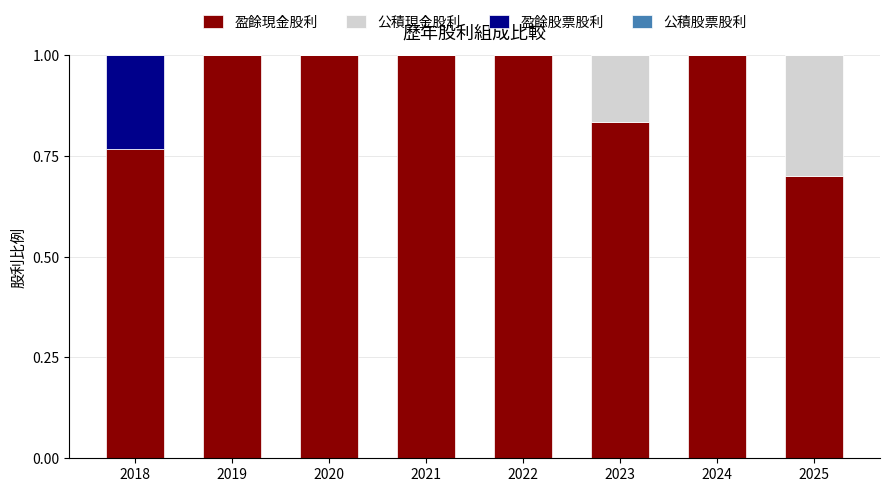

What is the total value across all series at 2021?

1.0